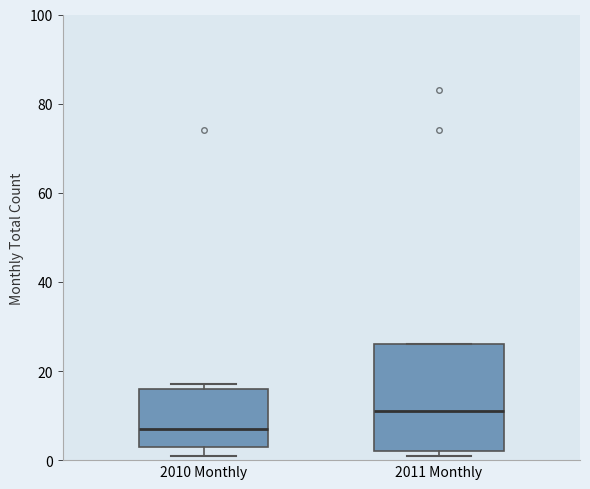

Reading left to right, transcribe this box plot: for each box, give where its median line is, the range the box spans, and where its two whiskers end, as read against the y-axis. The values are not printed on the chart, so give them approximately, as read against the axis.

2010 Monthly: median 8, box 4 to 16, whiskers 2 to 18
2011 Monthly: median 12, box 2 to 26, whiskers 2 (just below the box's lower edge) to 26